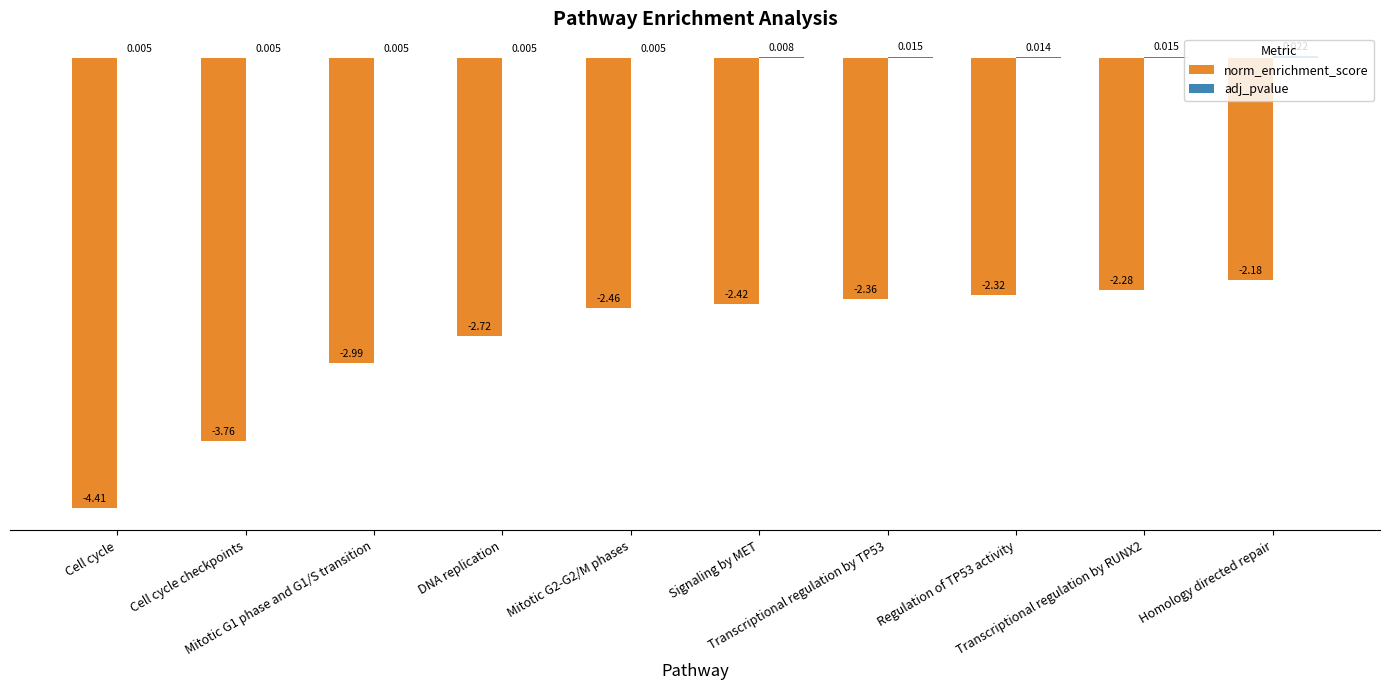

How many groups of bars are there?

10